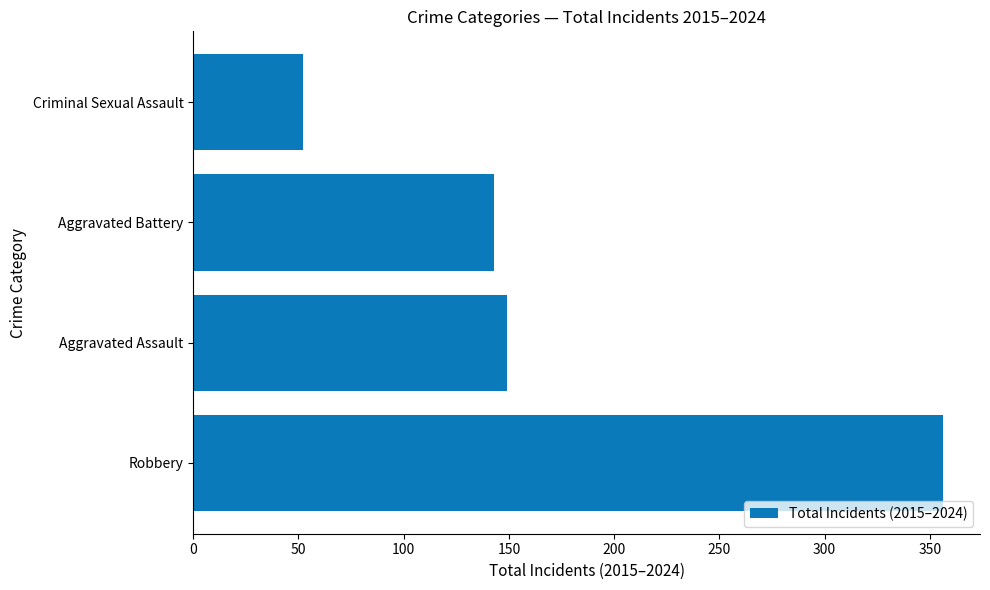

Which label corresponds to the smallest value in the chart?

Criminal Sexual Assault